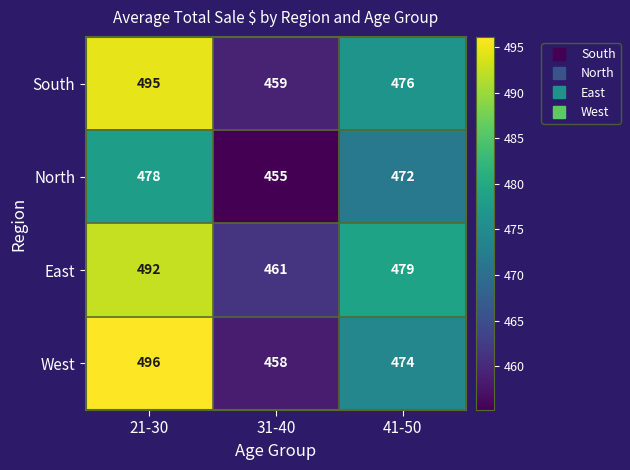

What is the spread (max minus min) of values at 31-40?

6